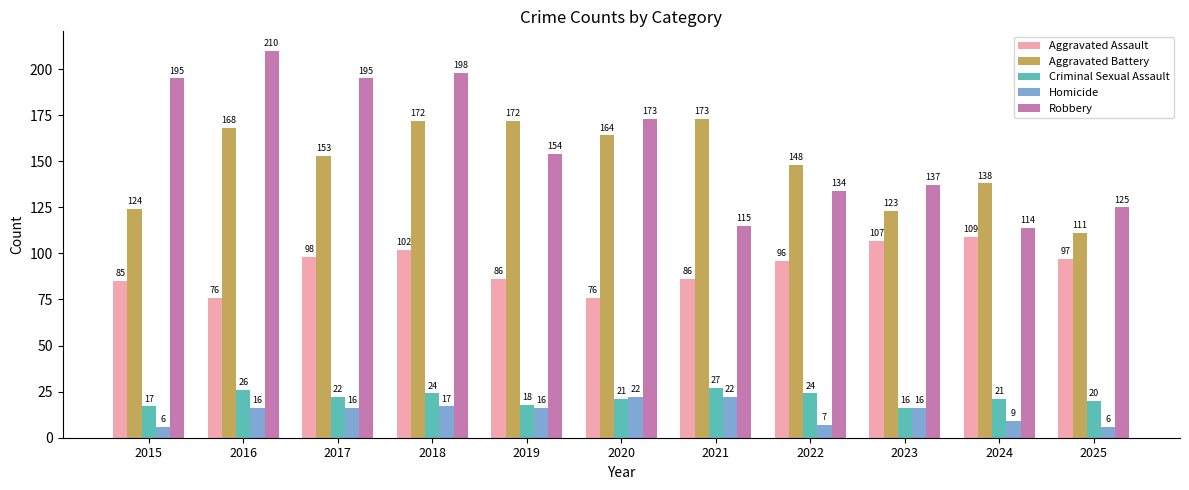

What are all the series names shown in the legend?

Aggravated Assault, Aggravated Battery, Criminal Sexual Assault, Homicide, Robbery